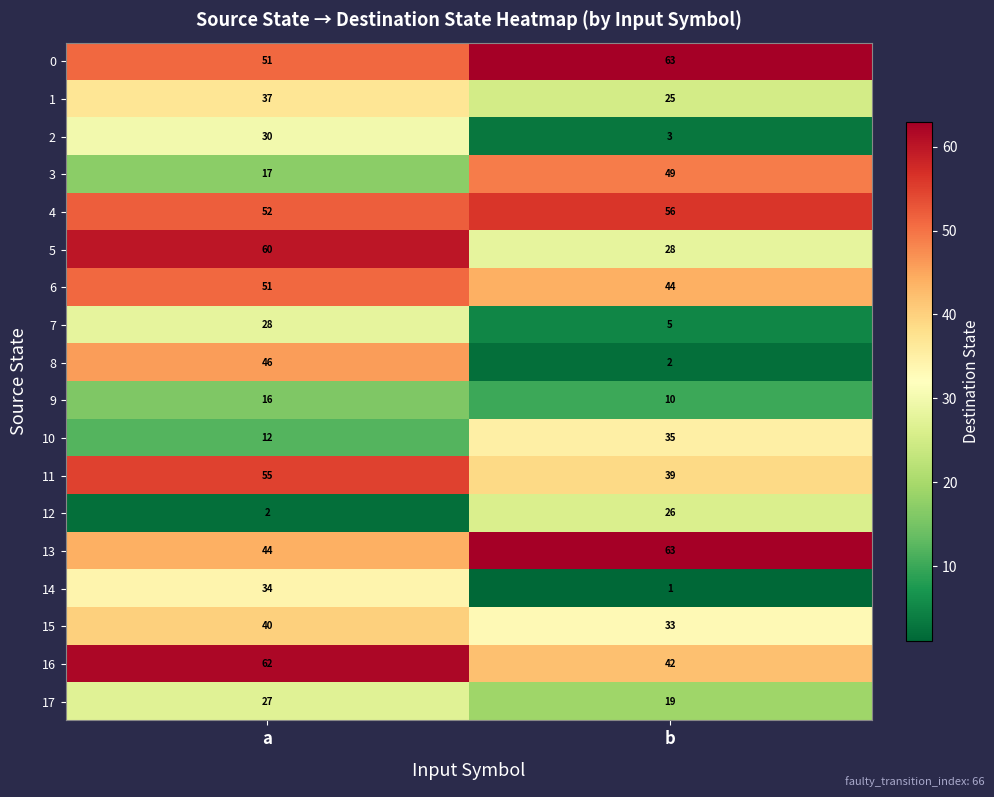

How many data points does each series have?

2